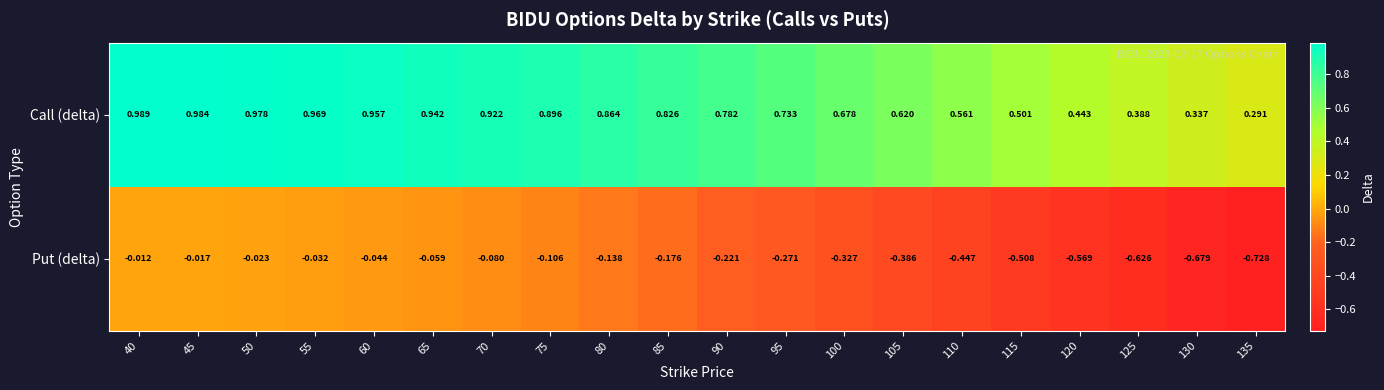

Which series has the largest total across all categories?

Call (delta)